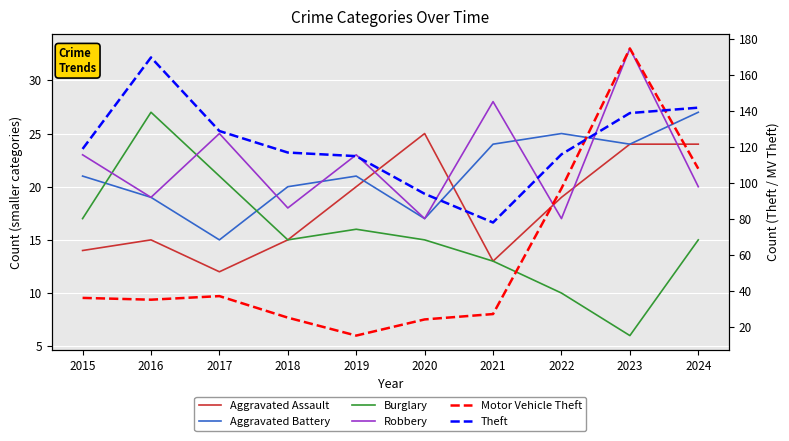

What is the minimum value shown in the chart?

6